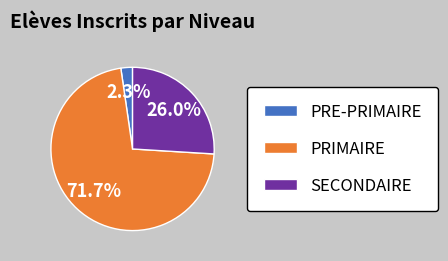

Approximately how many times larger is the value at SECONDAIRE compared to PRIMAIRE?

0.4